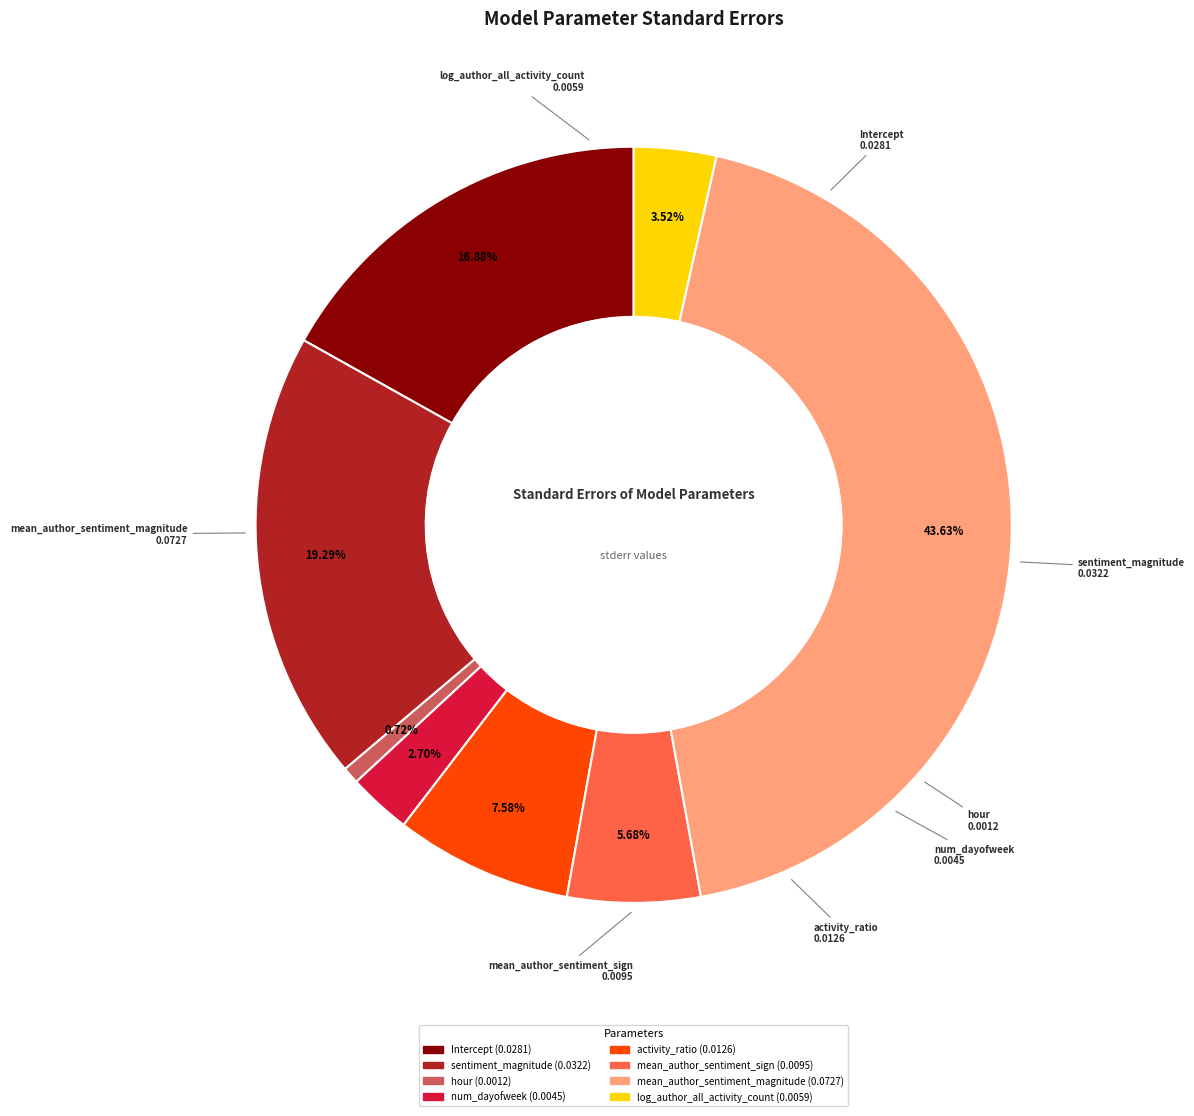

To the nearest percent, what is the average slice percentage?

12%